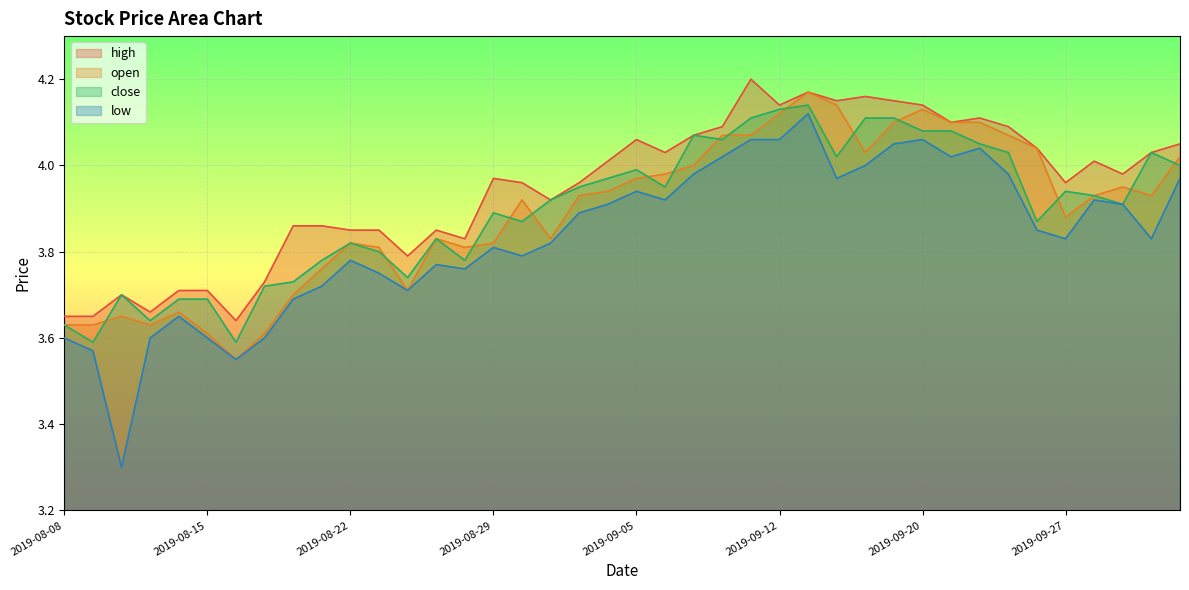

True or false: open and low cross at least once.

False